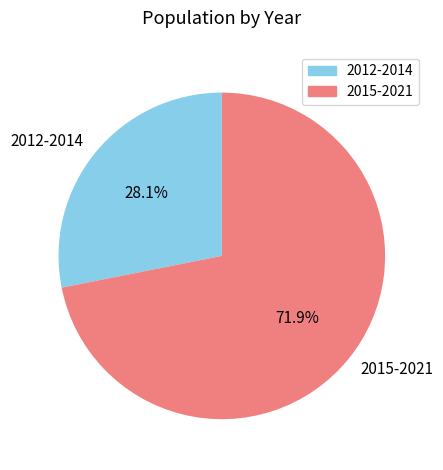

Which has a higher value, 2012-2014 or 2015-2021?

2015-2021